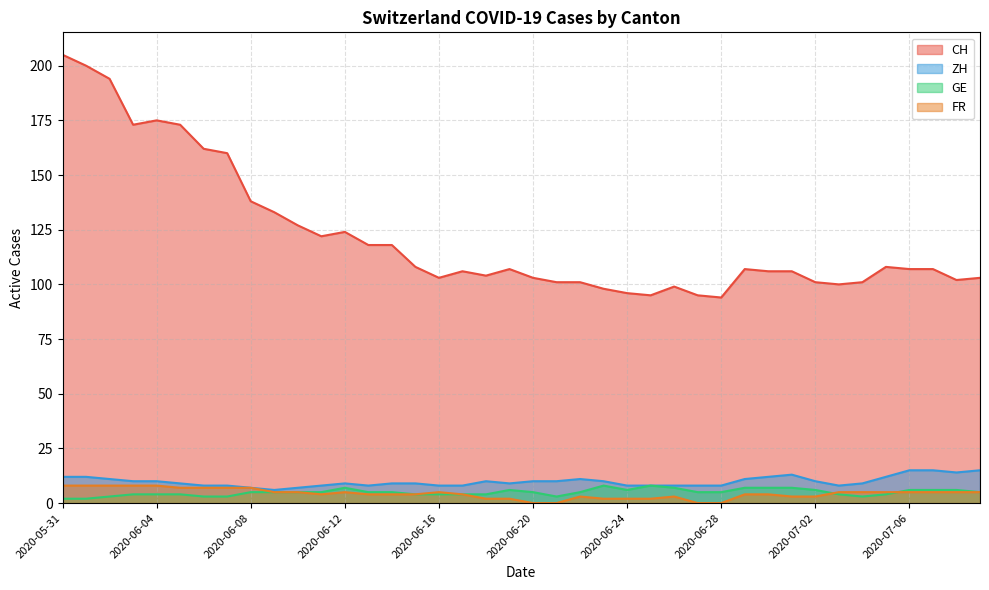

At 2020-06-30, list the series in order from smallest to largest.

FR, GE, ZH, CH